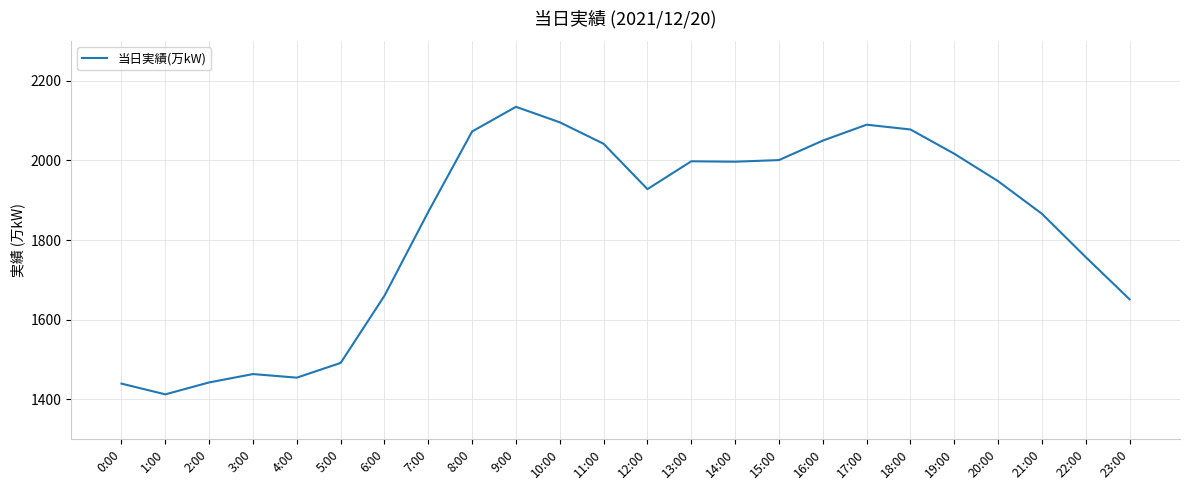

How many series are shown in this chart?

1